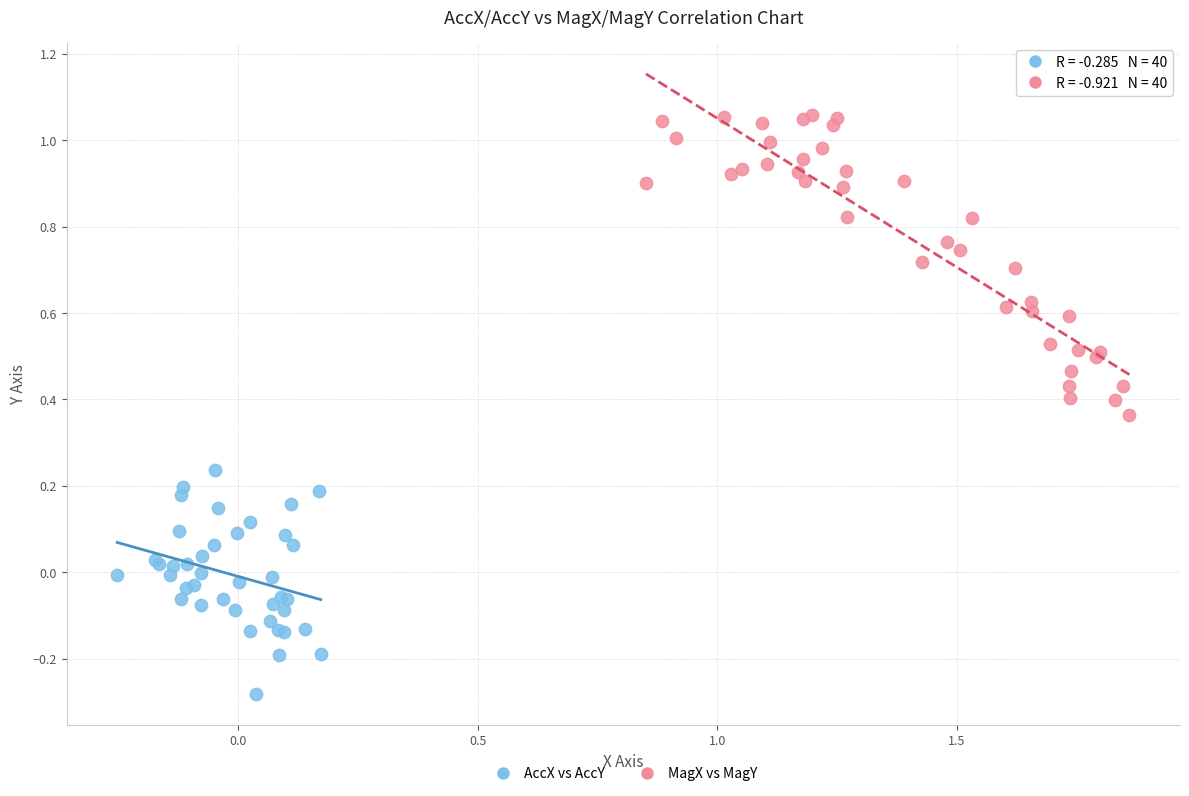

Which series has the widest spread of Y values?

MagX vs MagY